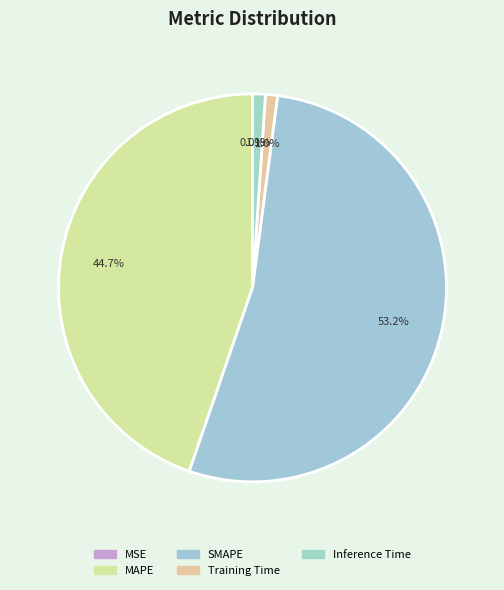

To the nearest percent, what percentage of the pie is SMAPE?

53%